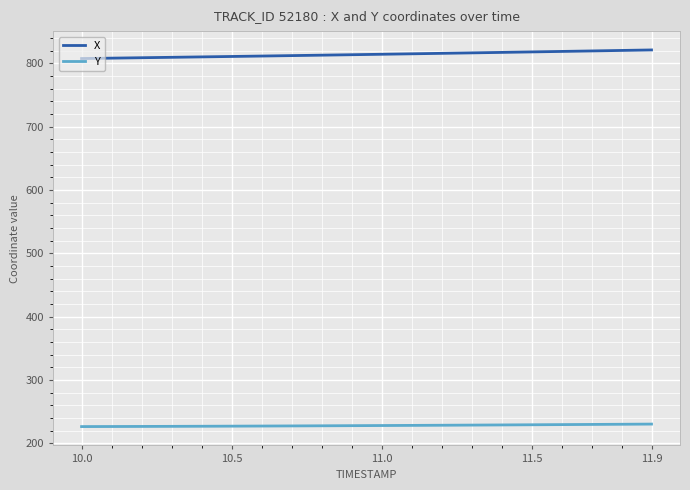

At how many categories does at least one series exceed 540?

20